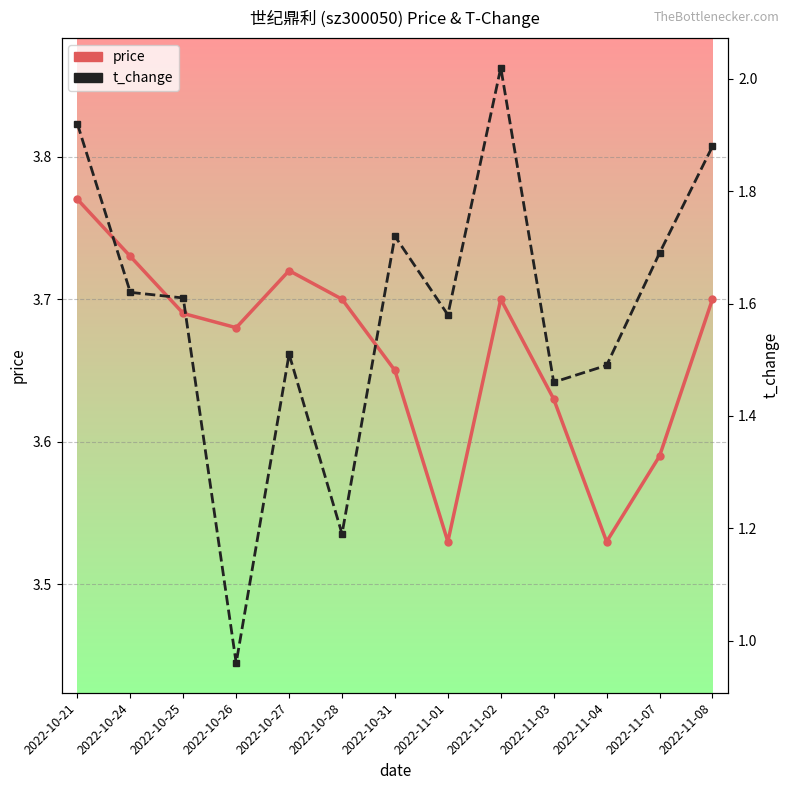

What position from the left is 2022-11-07?

12